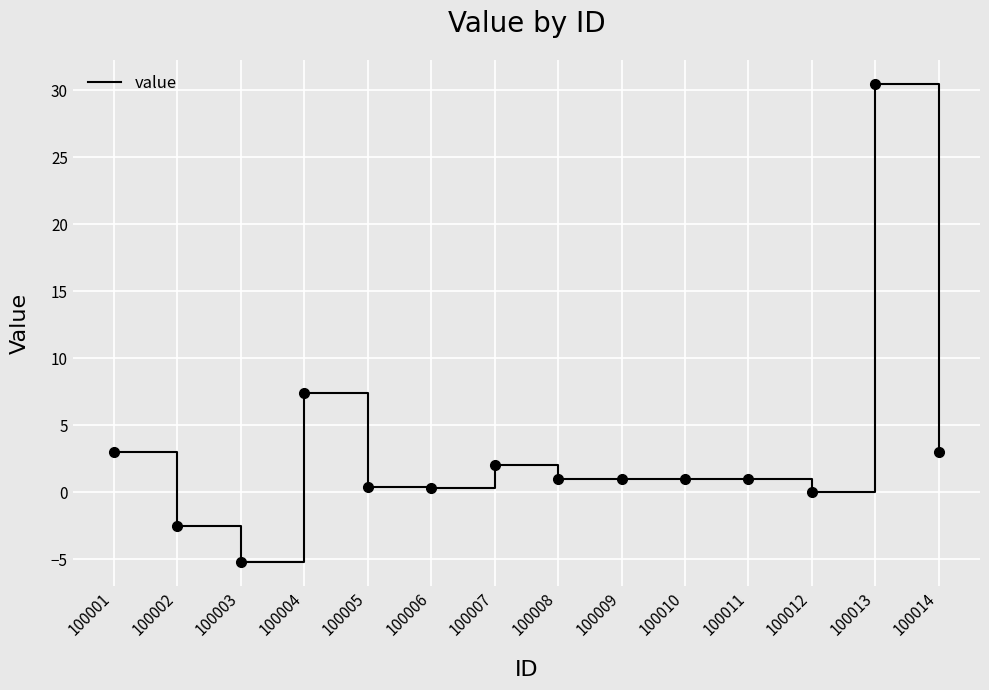

What is the maximum value shown in the chart?

30.5